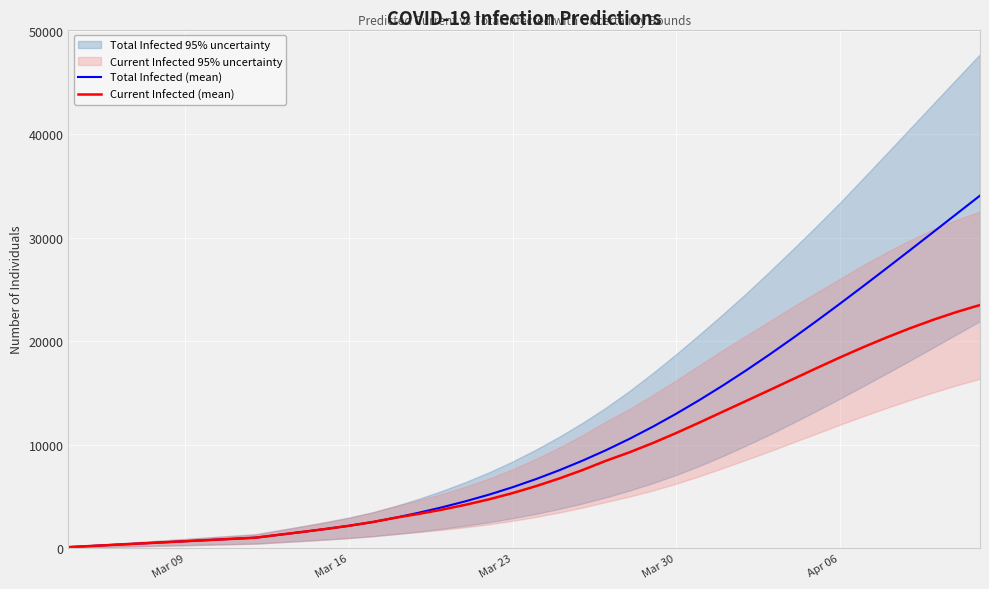

What is the highest value of the Current Infected (mean) series?

23503